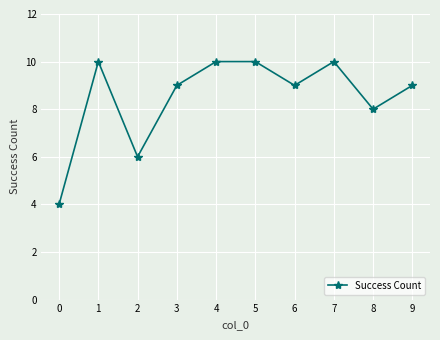

Is it true that the value at 0 is 4?

True